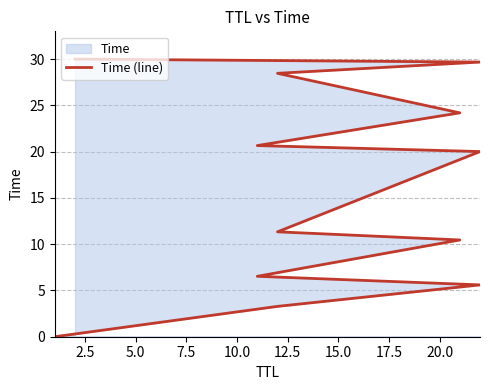

True or false: the data shows 24.2 at 20.0.

True